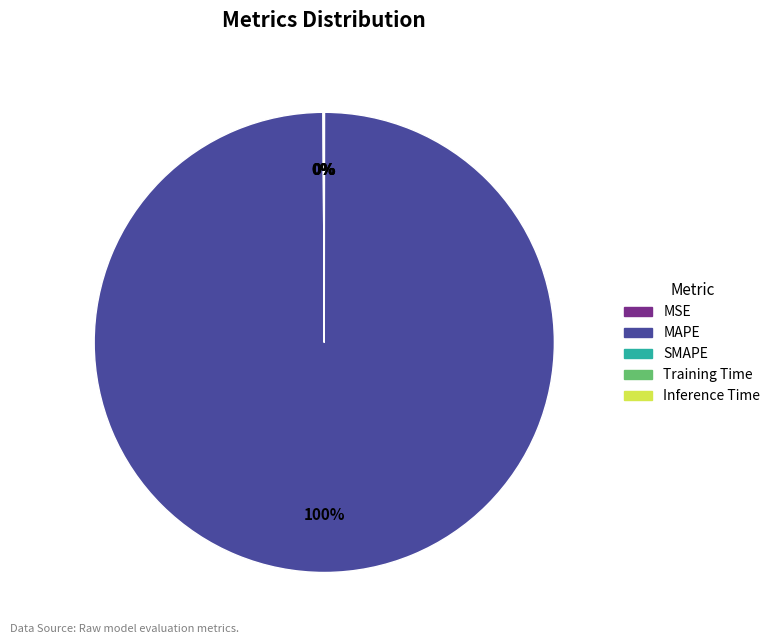

Which category has the biggest portion of the pie?

MAPE